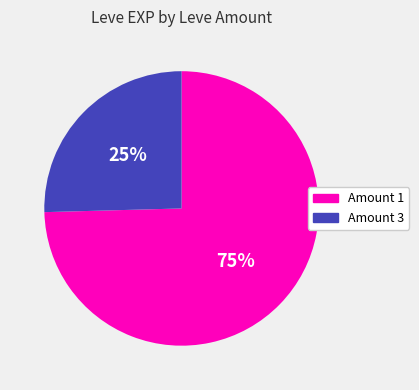

To the nearest percent, what is the average slice percentage?

50%